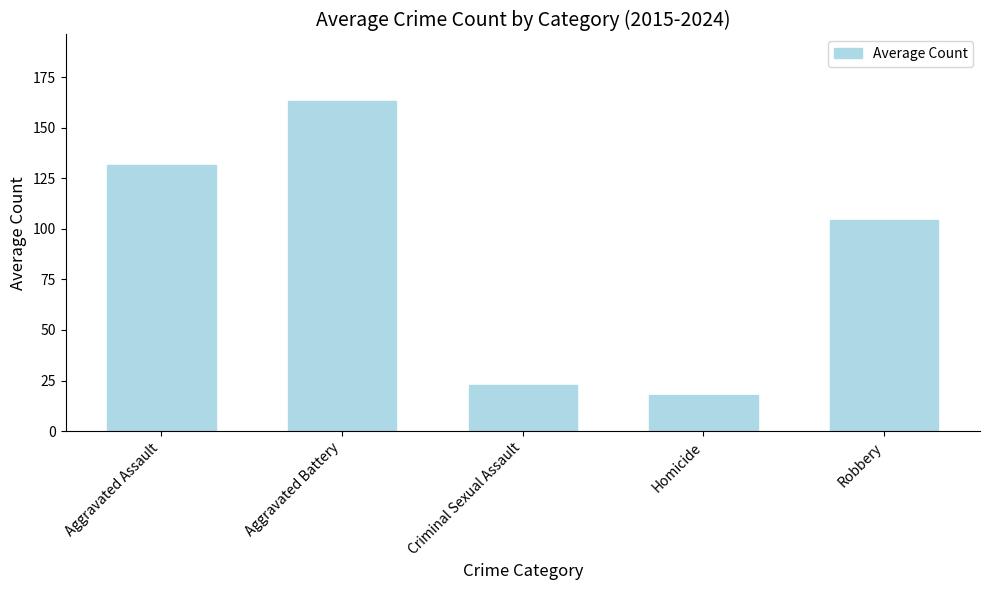

What value does the data have at Robbery?

104.4